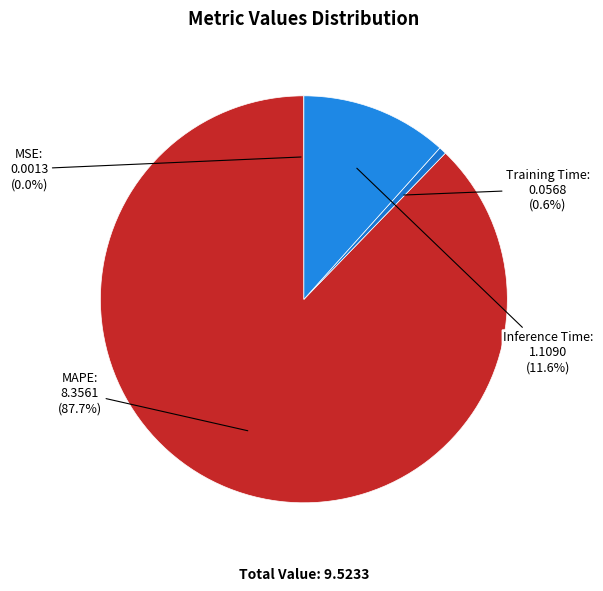

Which slice is the largest?

MAPE